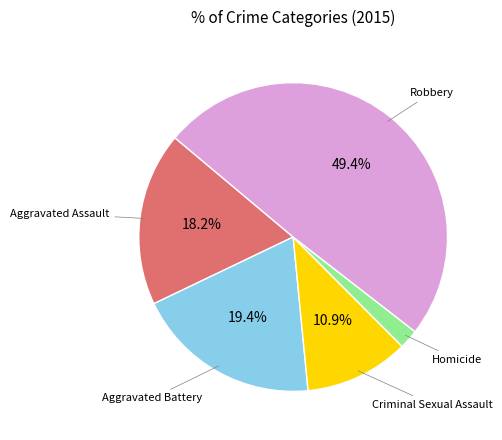

To the nearest percent, what portion does Aggravated Battery represent?

19%